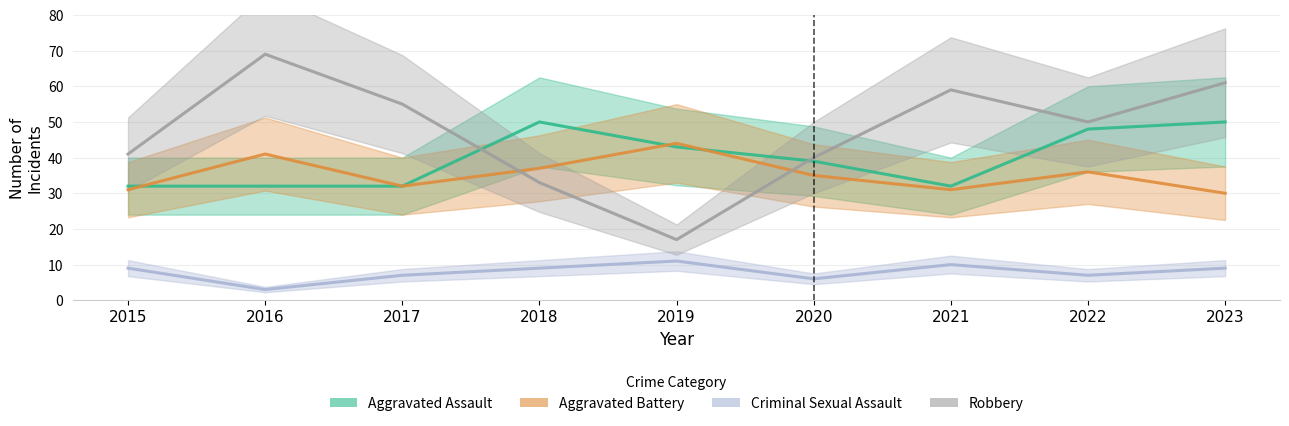

True or false: Criminal Sexual Assault and Aggravated Assault intersect in this chart.

False